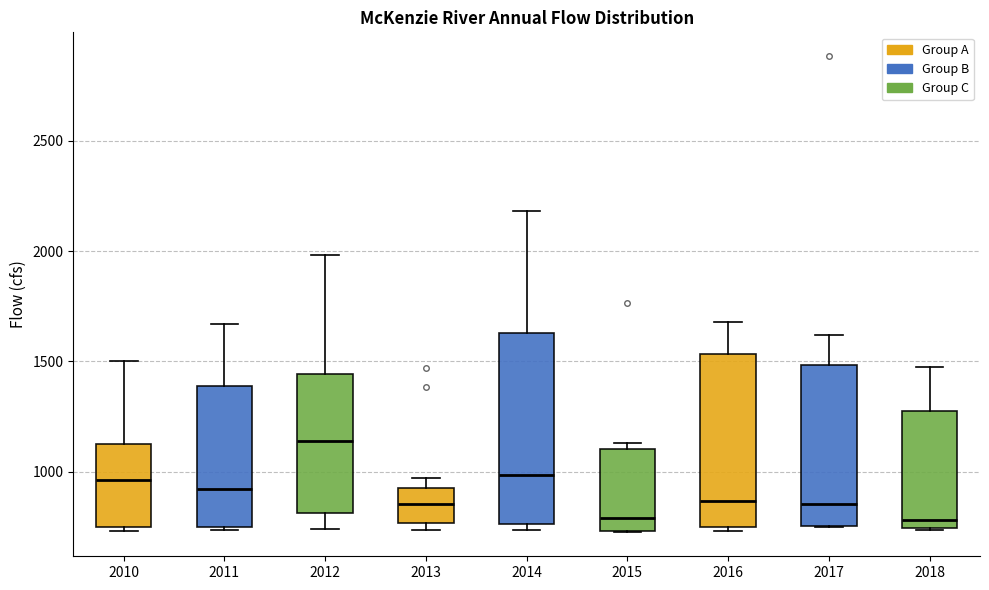

Comparing the boxes themselves (not the whiskers), which one is the tallest?

2014